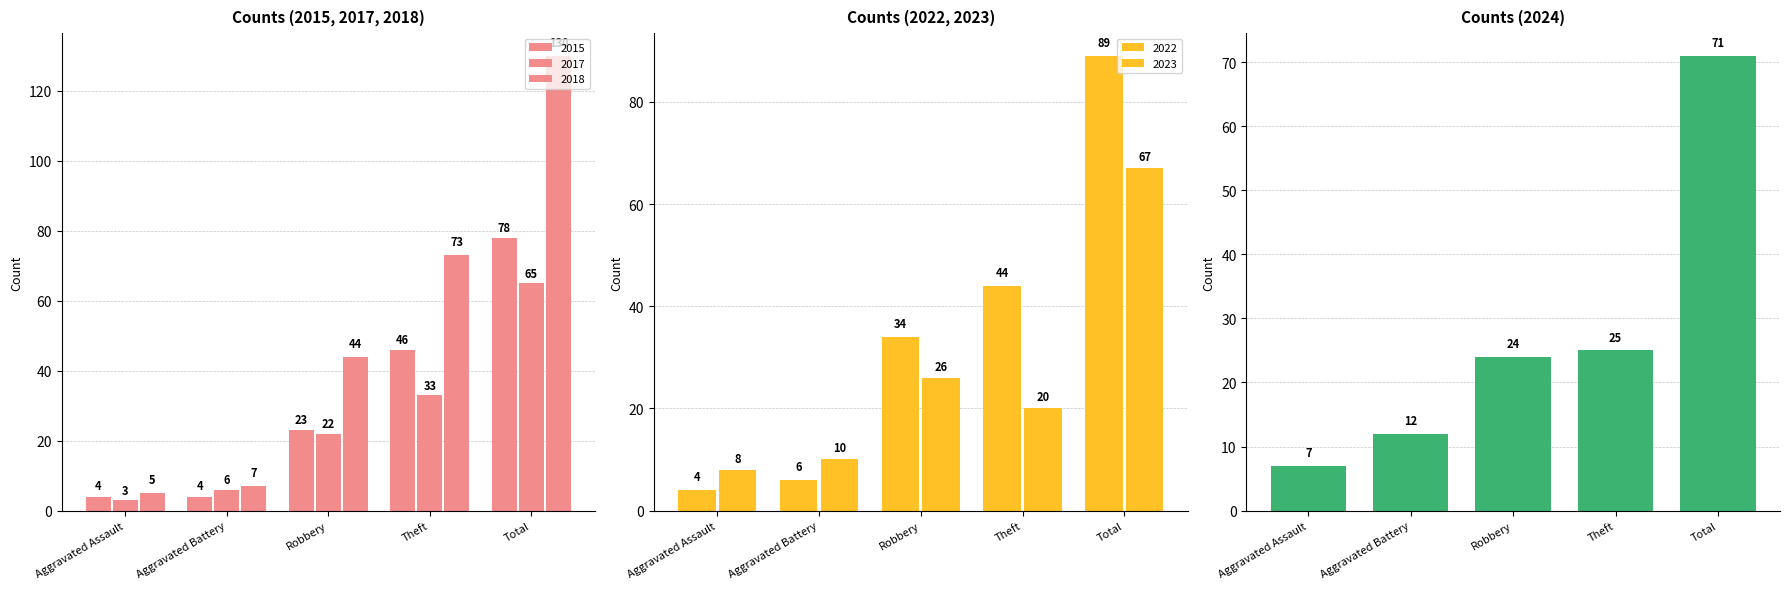

How many distinct data groups are displayed?

6